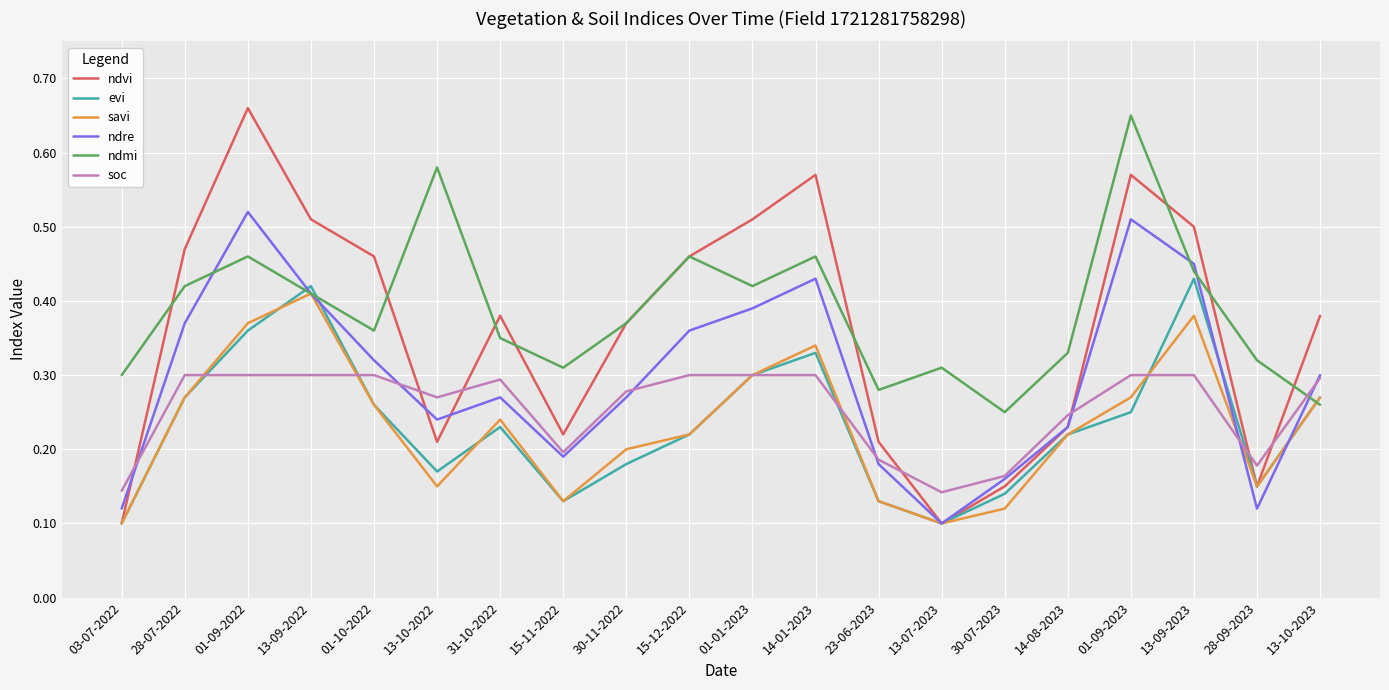

Does the chart have visible grid lines?

Yes